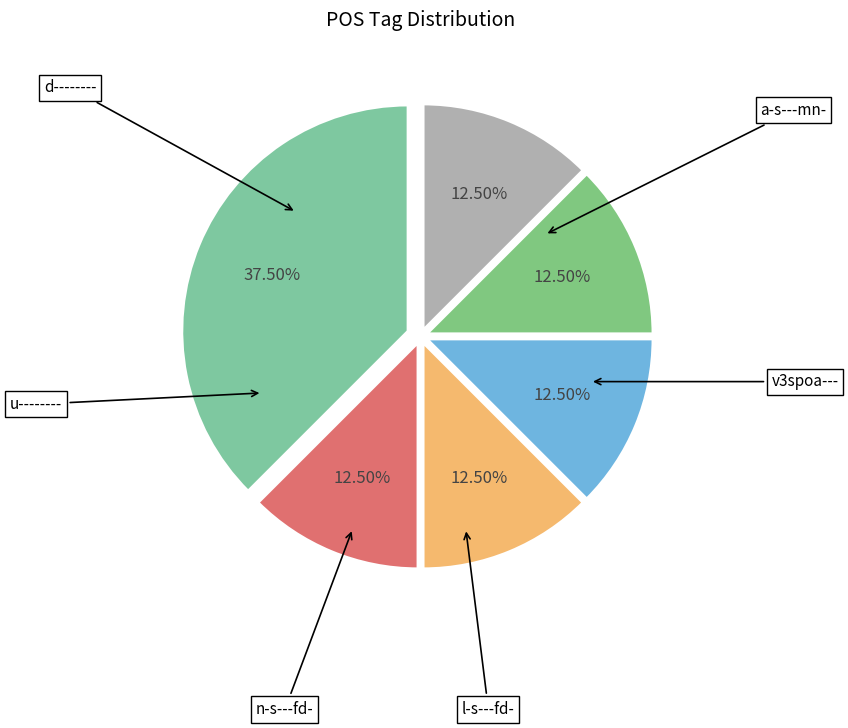

Is there a majority slice in this chart?

No